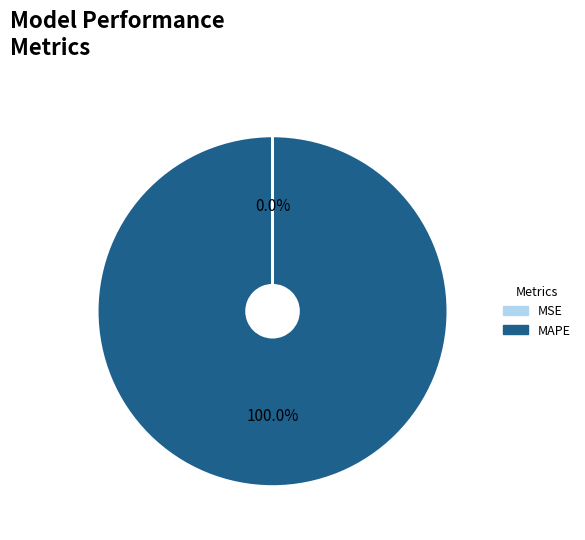

Which slice is the largest?

MAPE